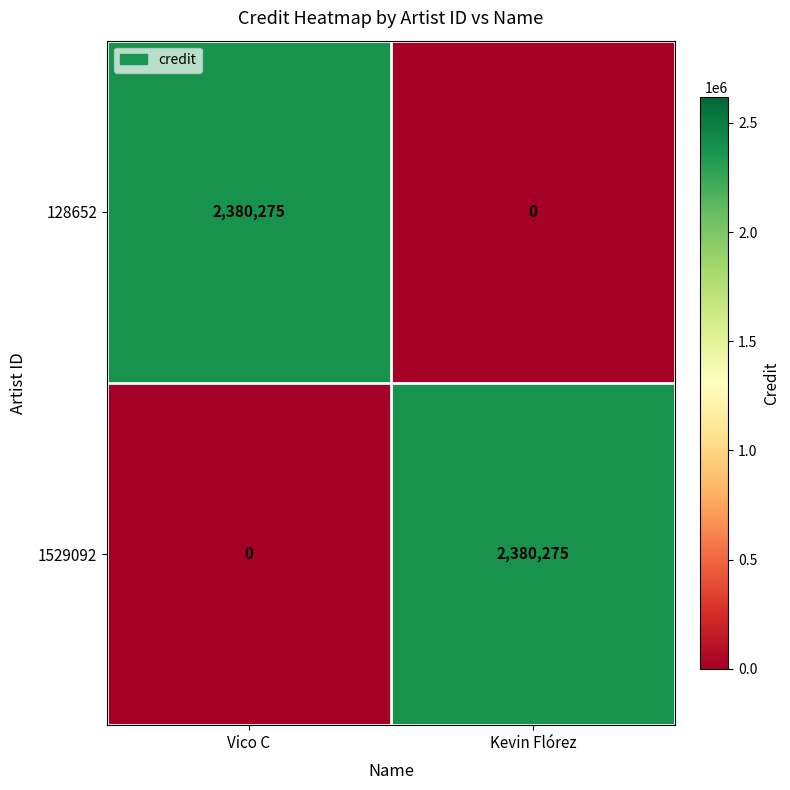

What is the total value across all series at Vico C?

2380275